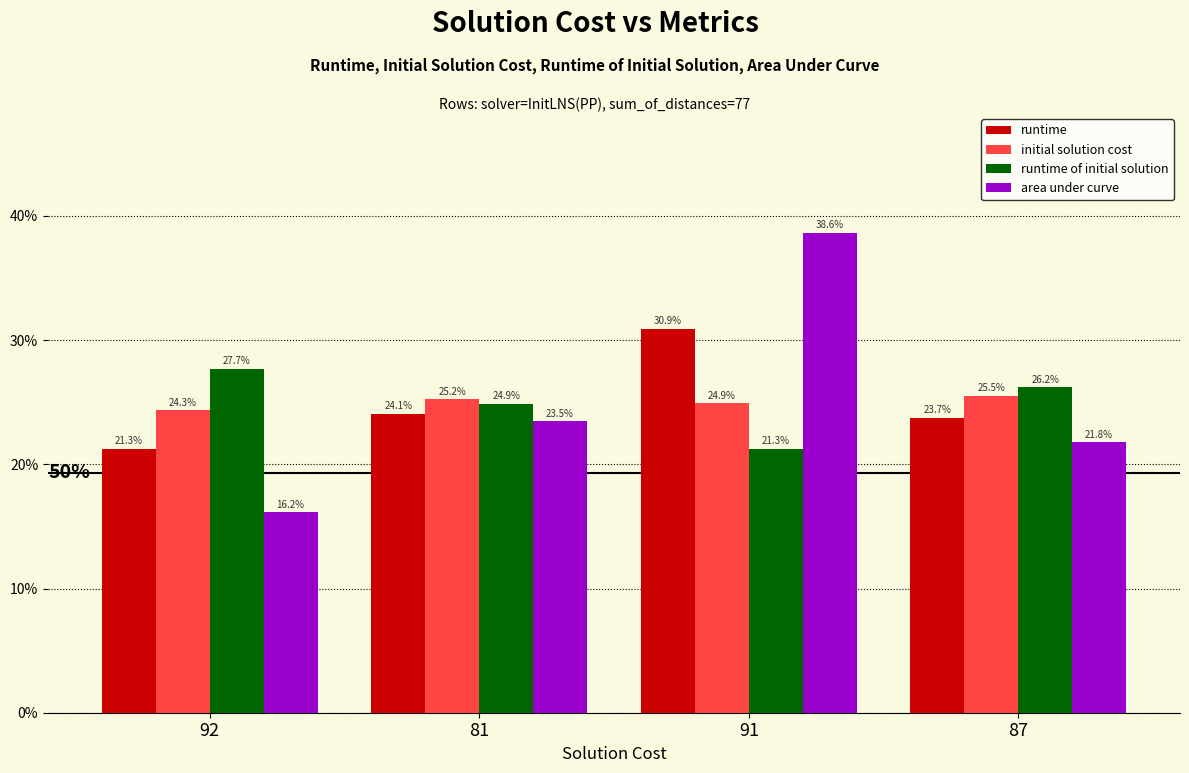

Where is runtime of initial solution nearest to the value 0?

91